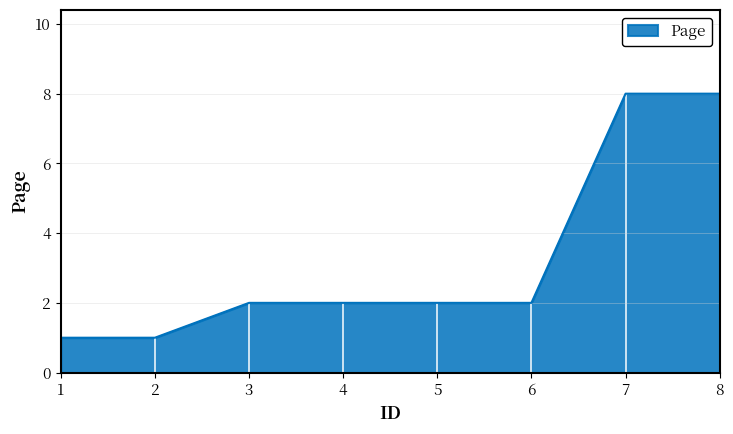

How many series are shown in this chart?

1